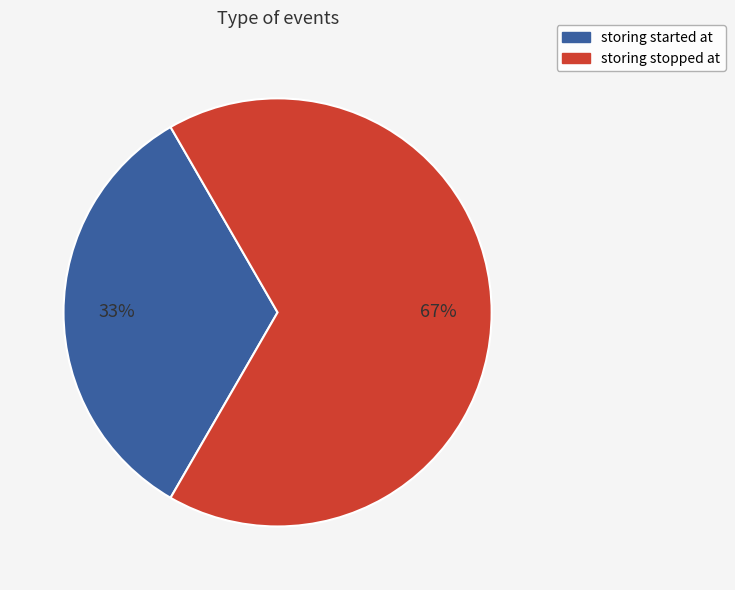

To the nearest percent, what is the average slice percentage?

50%